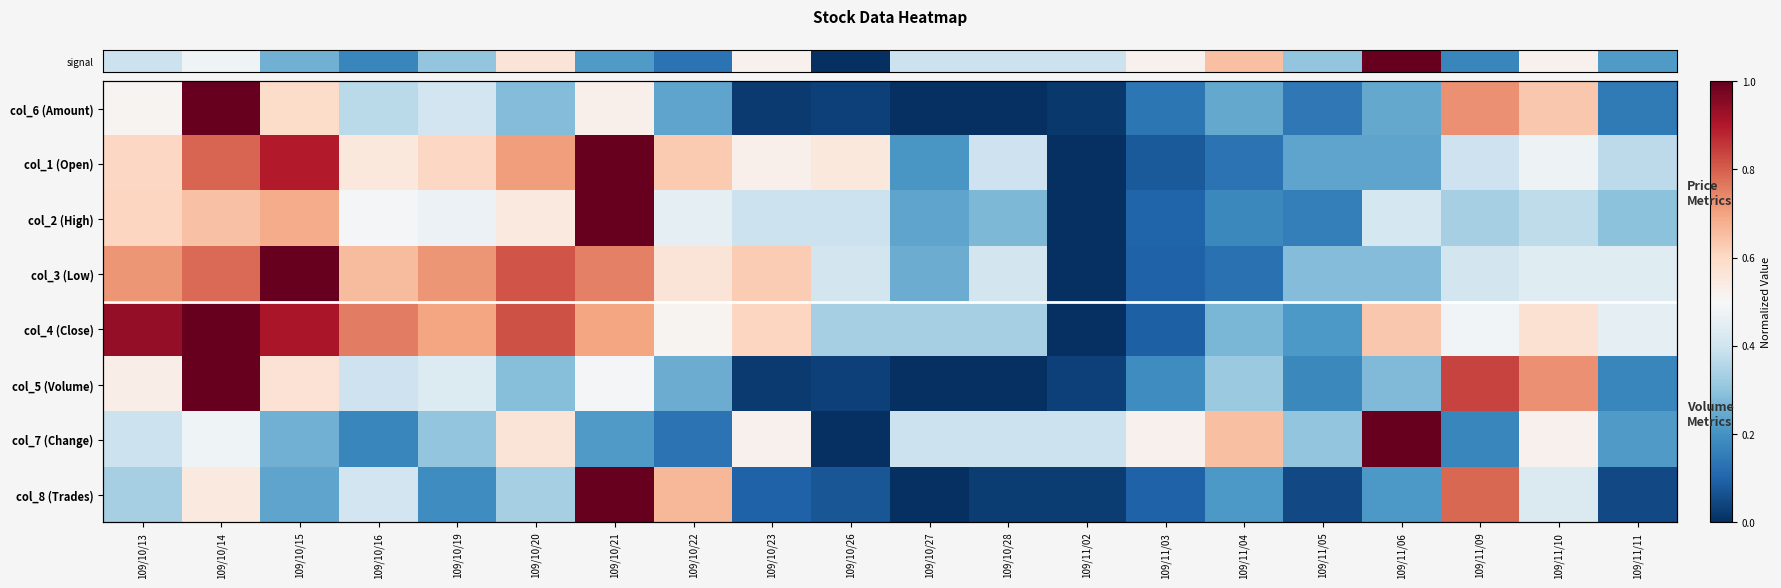

What is the total value across all series at 109/11/09?

4.1